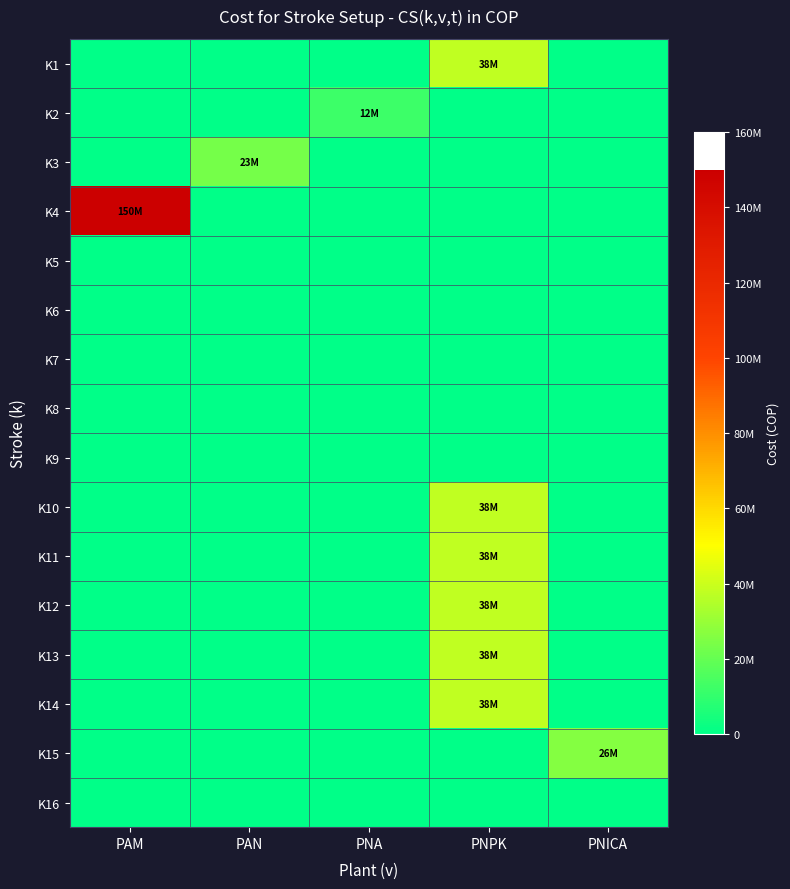

At which category is the sum across all series the highest?

PNPK